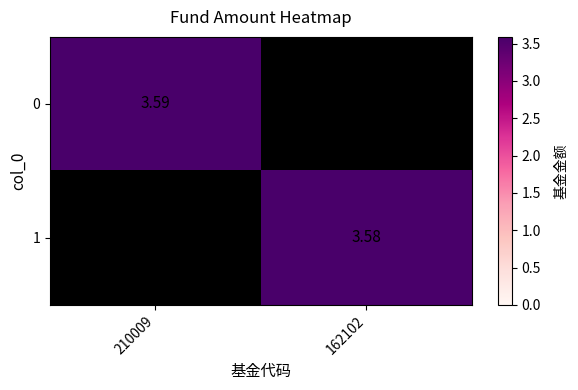

How many values in 0 are above zero?

1